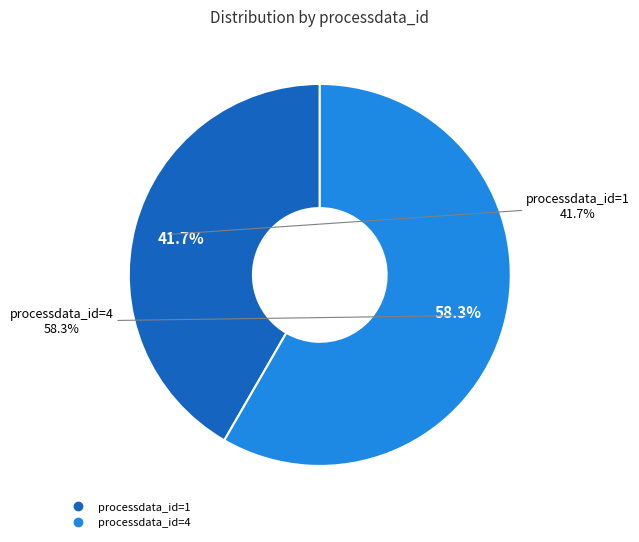

Between processdata_id=4 and processdata_id=1, which is larger?

processdata_id=4